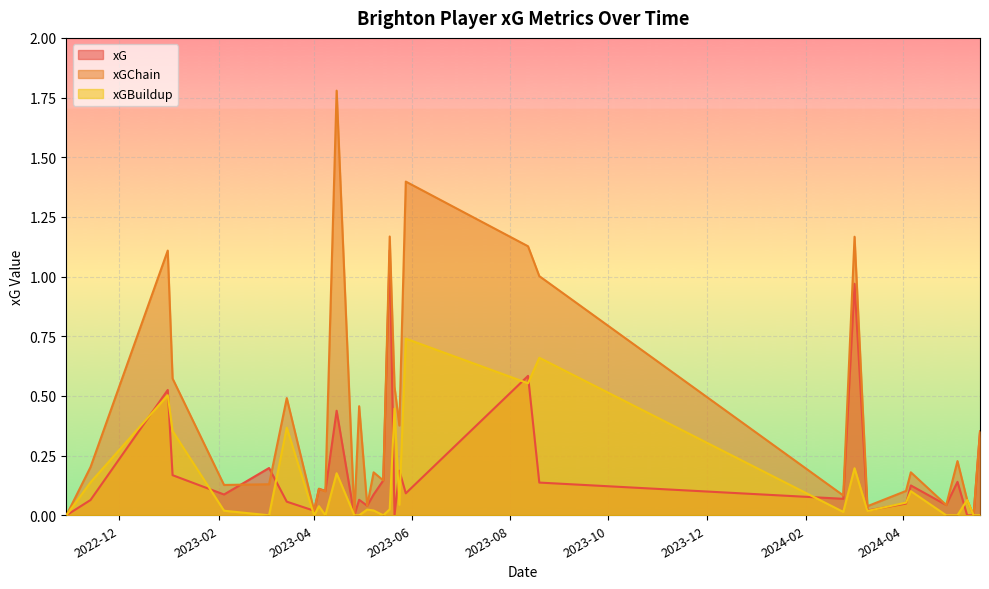

List the series in order of their peak value, highest first.

xGChain, xG, xGBuildup